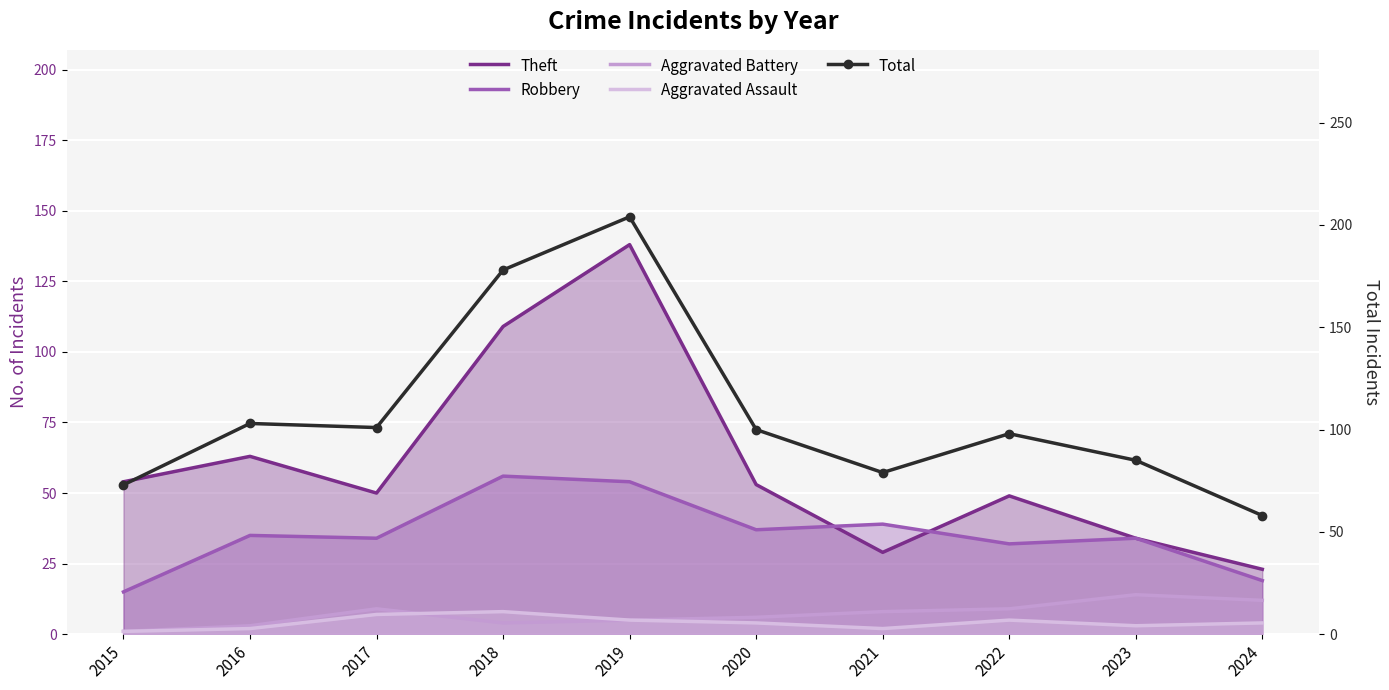

In Robbery, how many points are higher than both neighbors (excluding endpoints)?

4